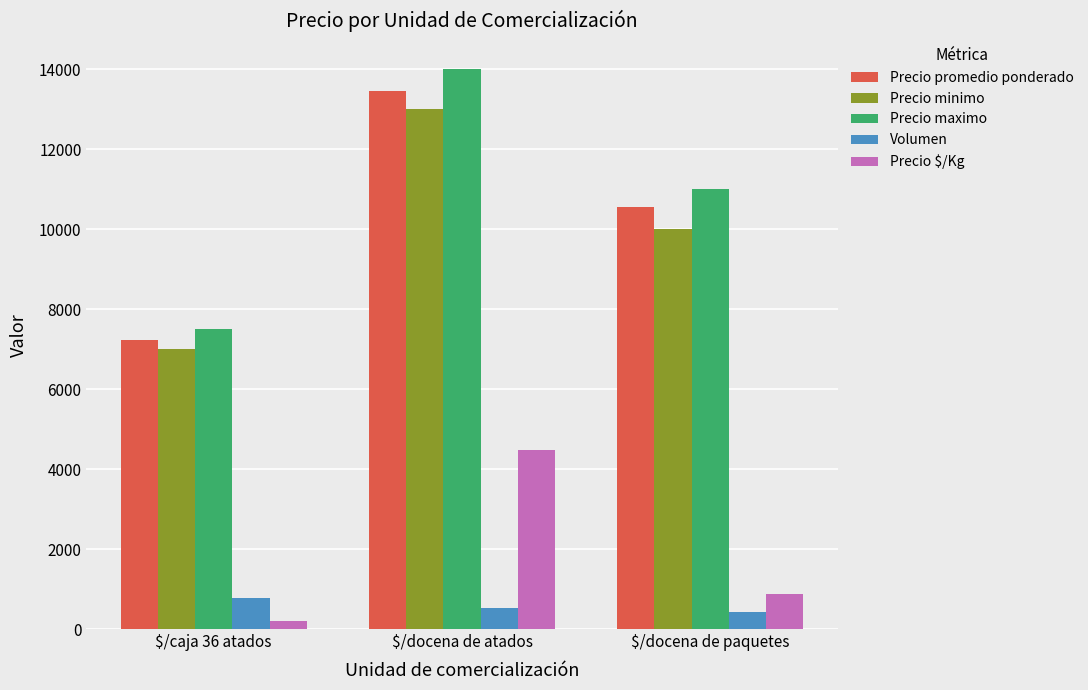

The value of Precio $/Kg at $/docena de atados is 4487. True or false?

True